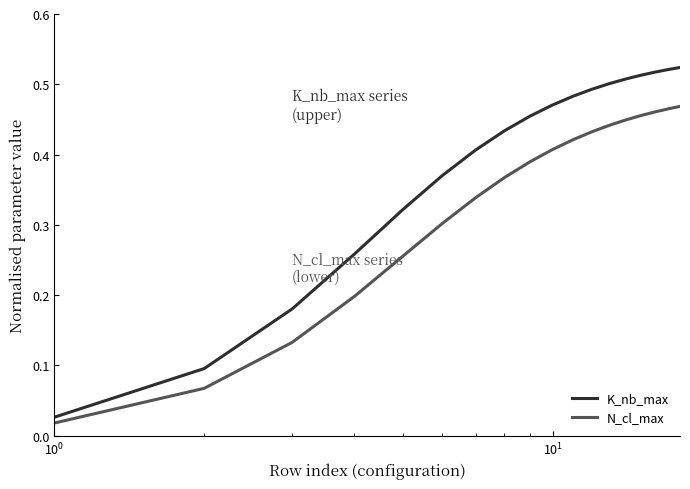

True or false: K_nb_max and N_cl_max cross at least once.

False